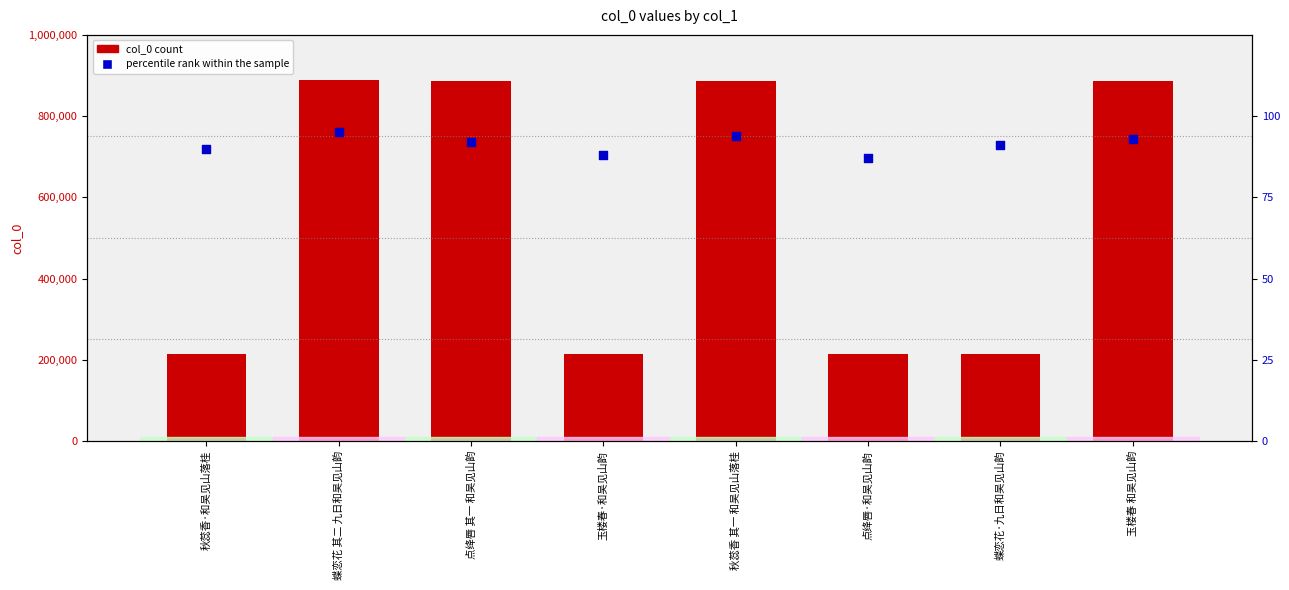

Which series contains the highest Y value?

col_0